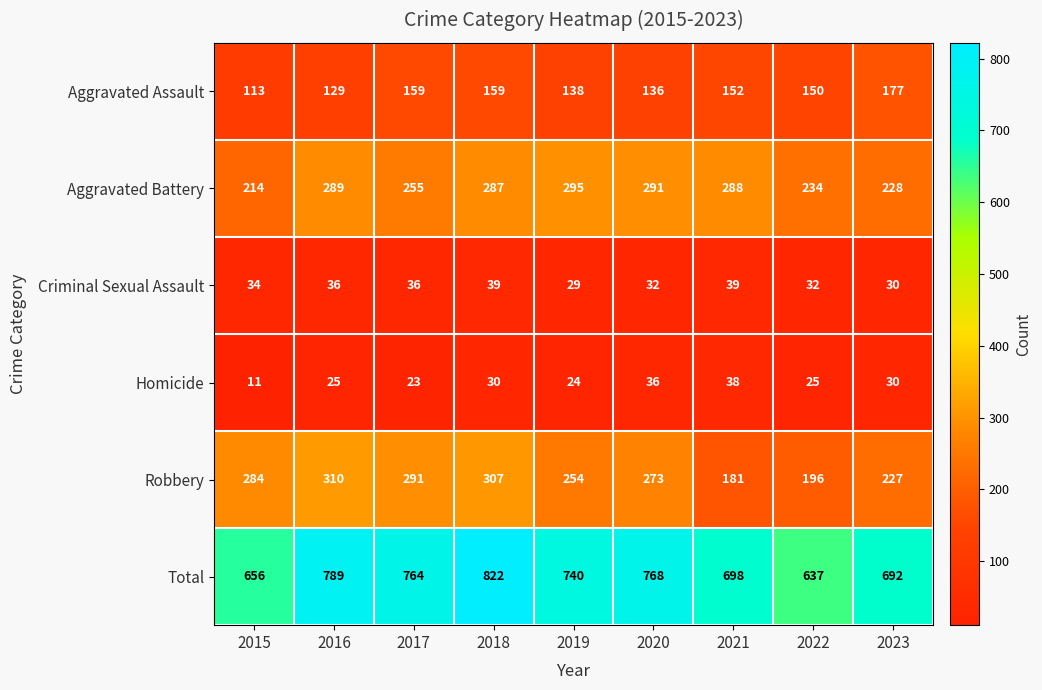

What is the total value across all series at 2015?

1312